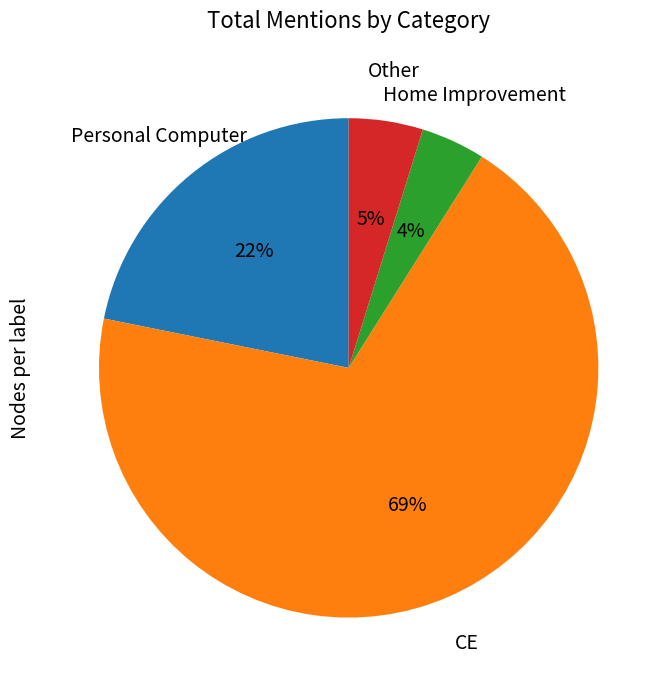

Is there any slice that represents more than half of the pie?

Yes